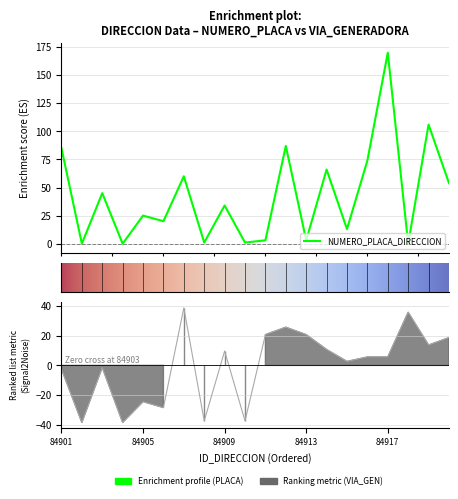

What is the lowest value of the NUMERO_VIA_GENERADORA_DIRECCION series?

-38.4